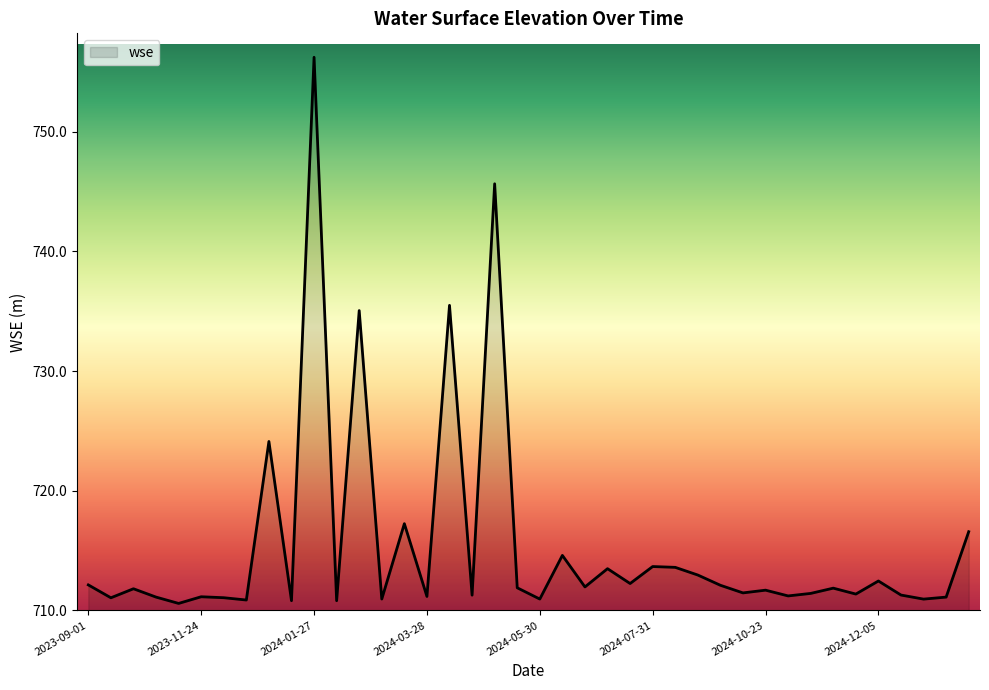

What is the greatest value displayed?

756.2